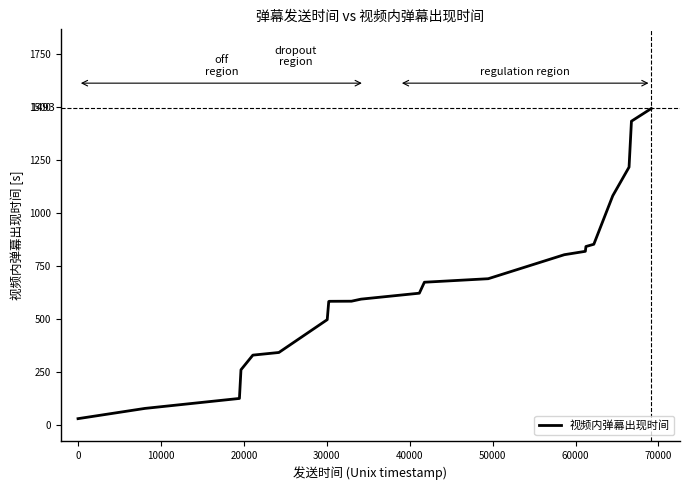

What is the maximum value shown in the chart?

1493.2